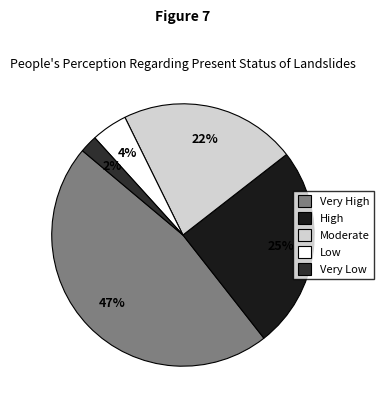

How many slices are in this pie chart?

5